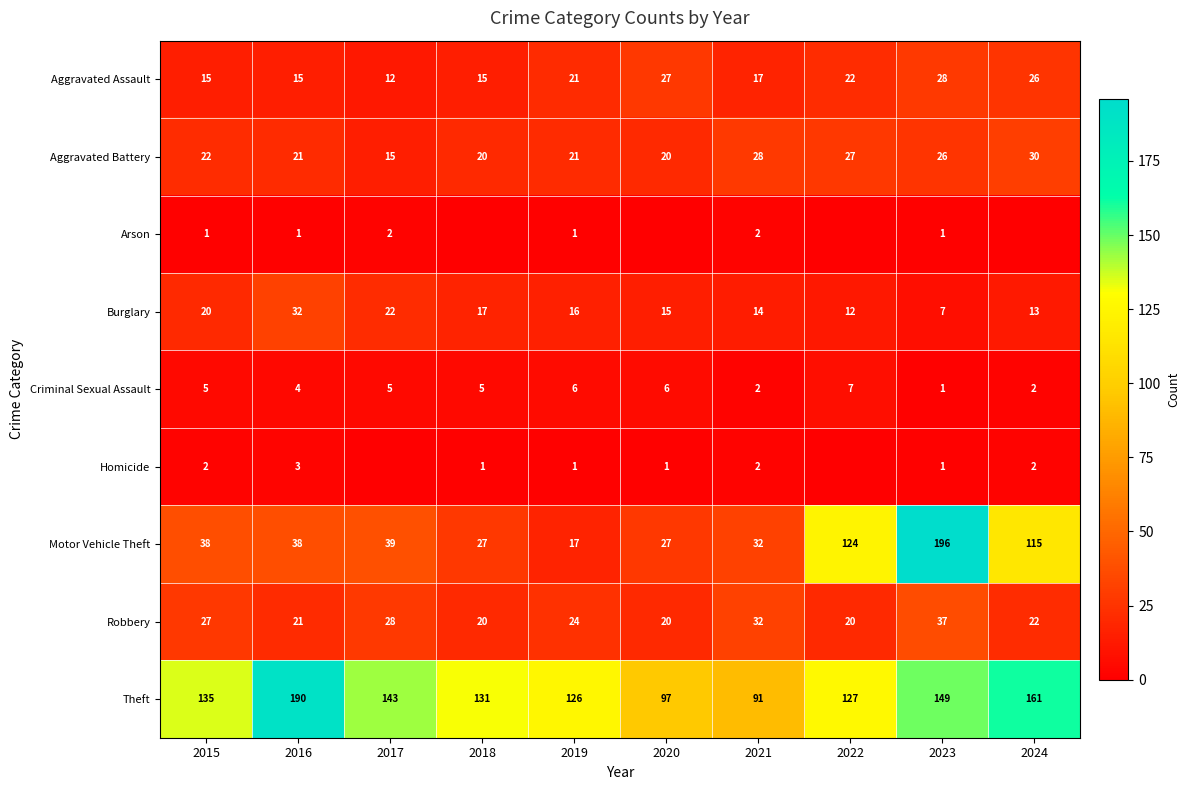

How many values in the Aggravated Battery series are below 22?

5